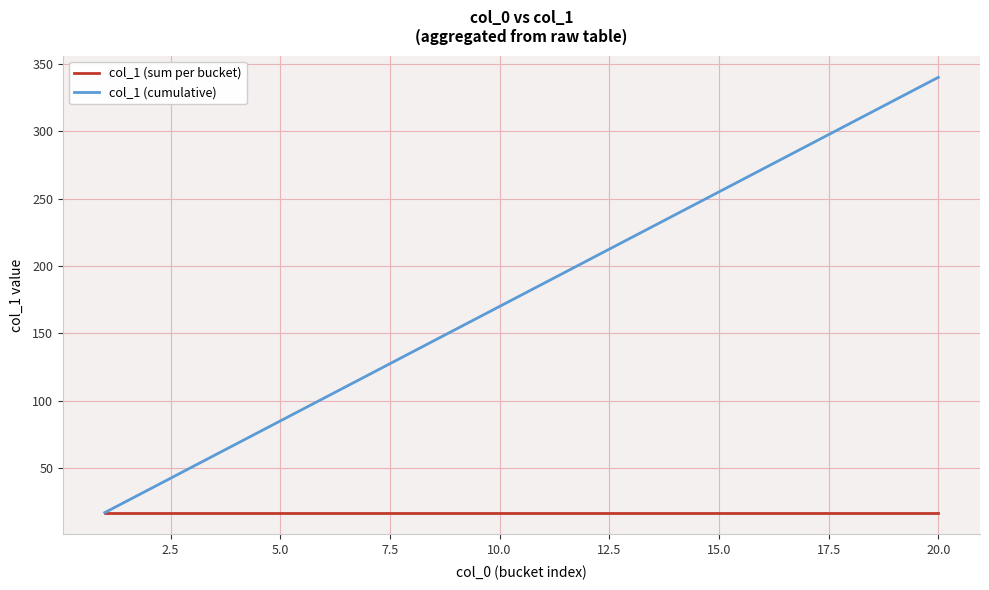

Which series has the largest total across all categories?

col_1 (cumulative)